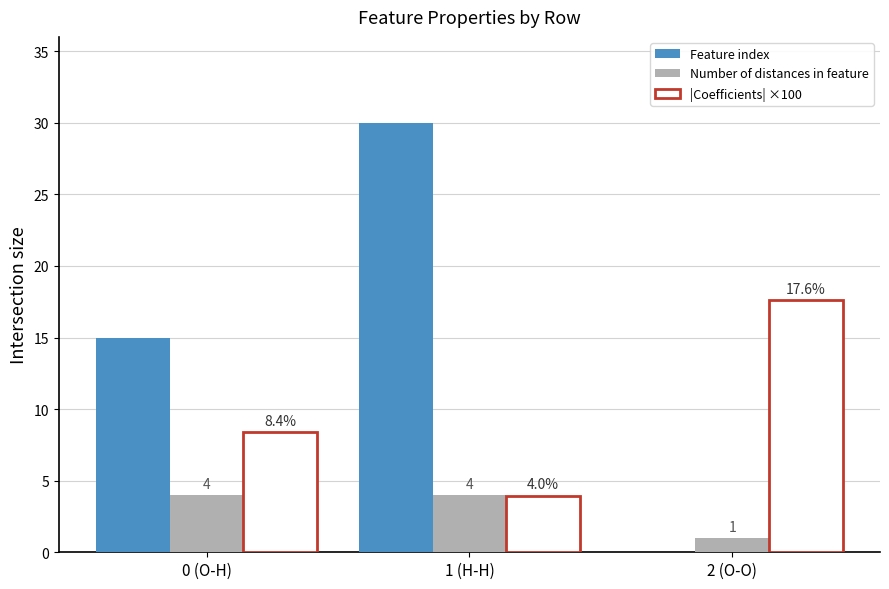

Reading right to left, transcribe all the data shown in this chart.

Feature index: 0.0	30.0	15.0
Number of distances in feature: 1.0	4.0	4.0
|Coefficients| ×100: 17.6	4.0	8.4